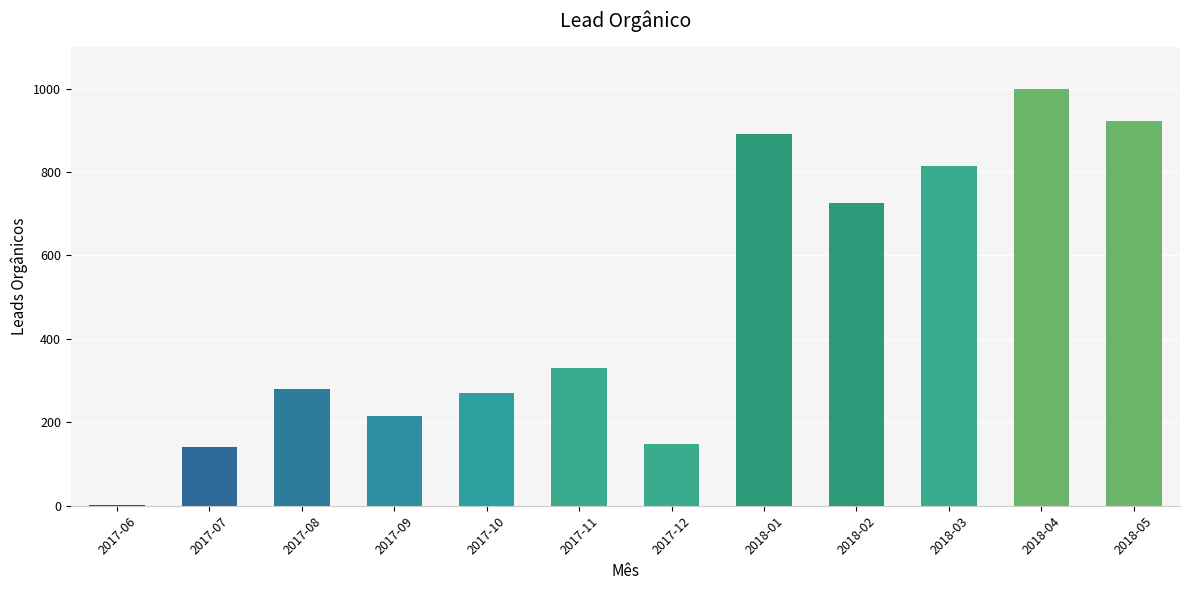

Does the chart contain stacked bars?

No